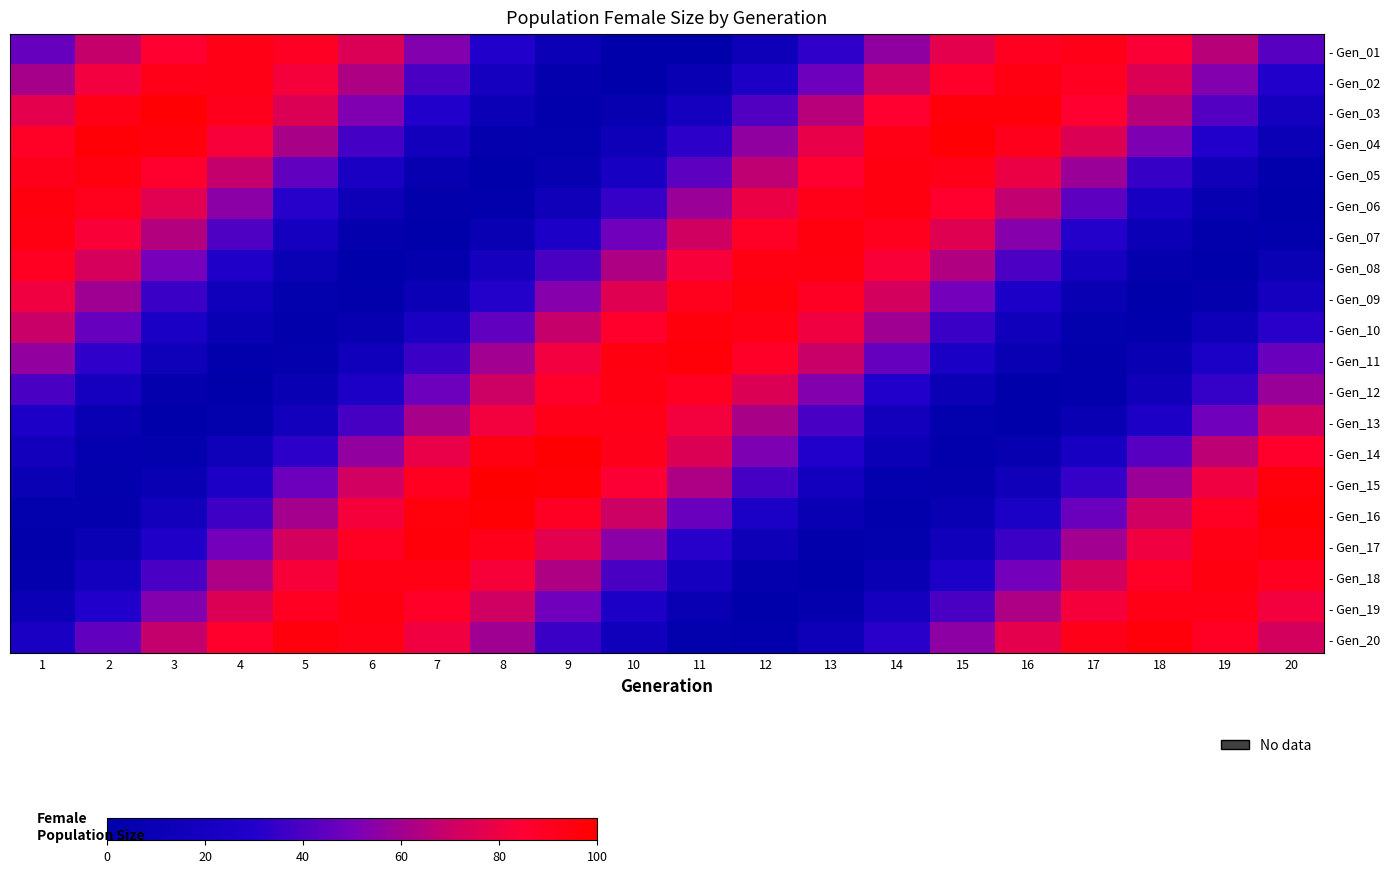

What is the greatest value displayed?

100.0